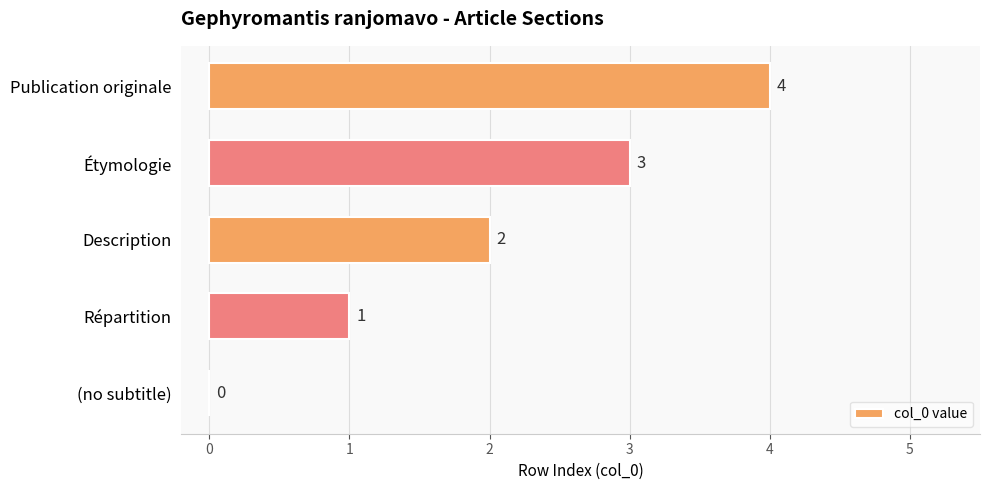

Are the bars horizontal?

Yes